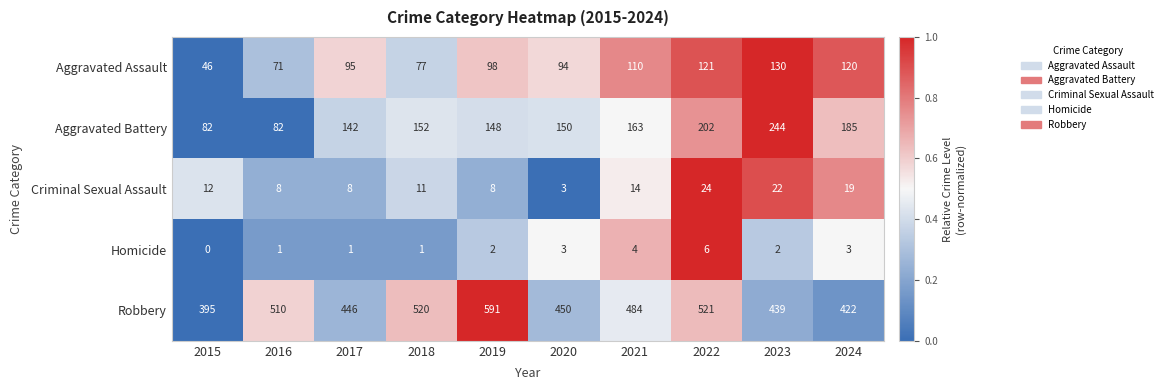

What is the sum of all Homicide values?

23